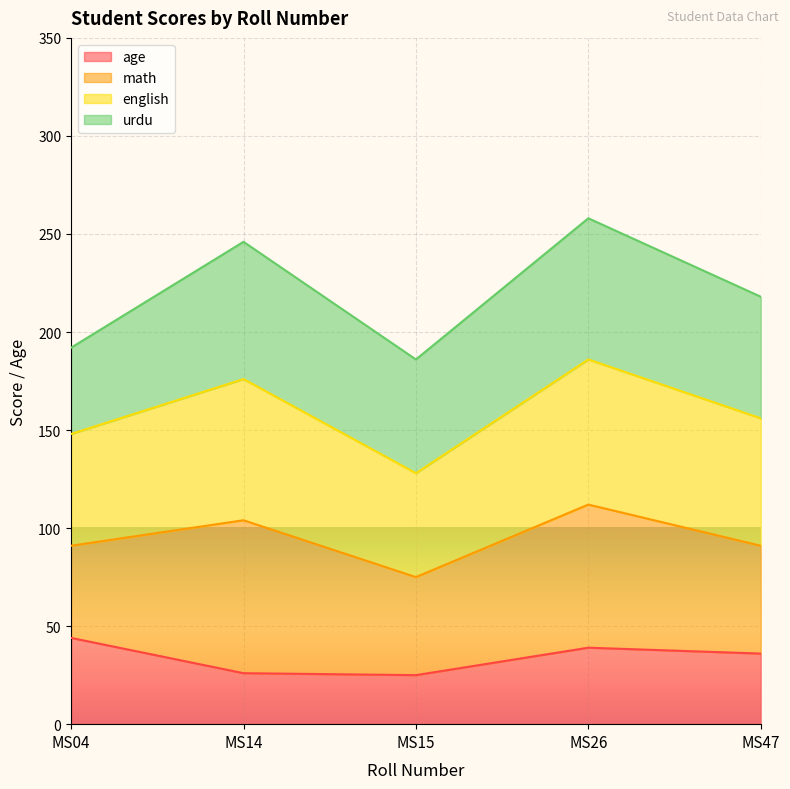

What is the average value of the age series?

34